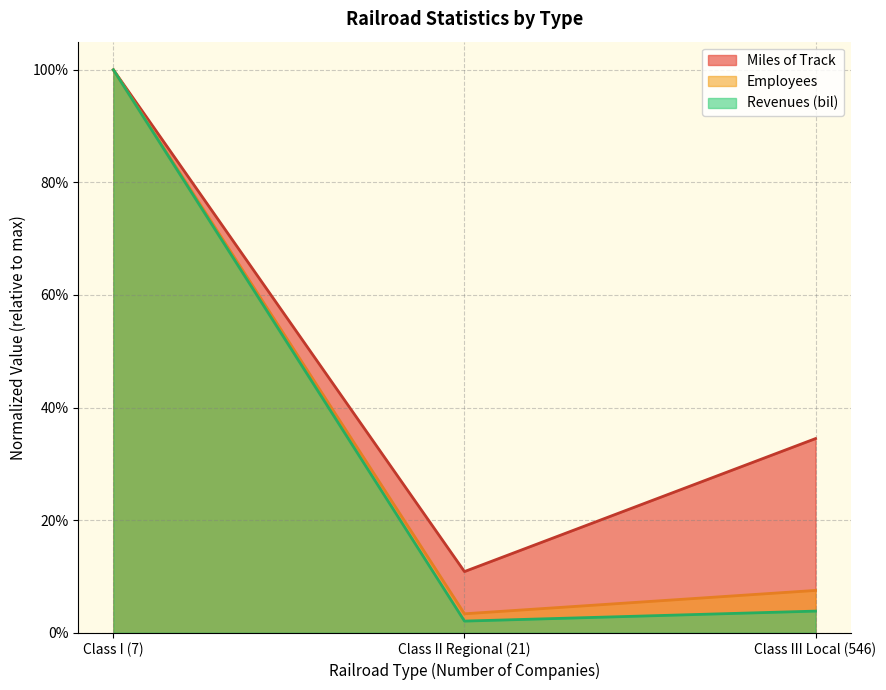

Which series changed the most between Class I (7) and Class III Local (546)?

Revenues (bil)